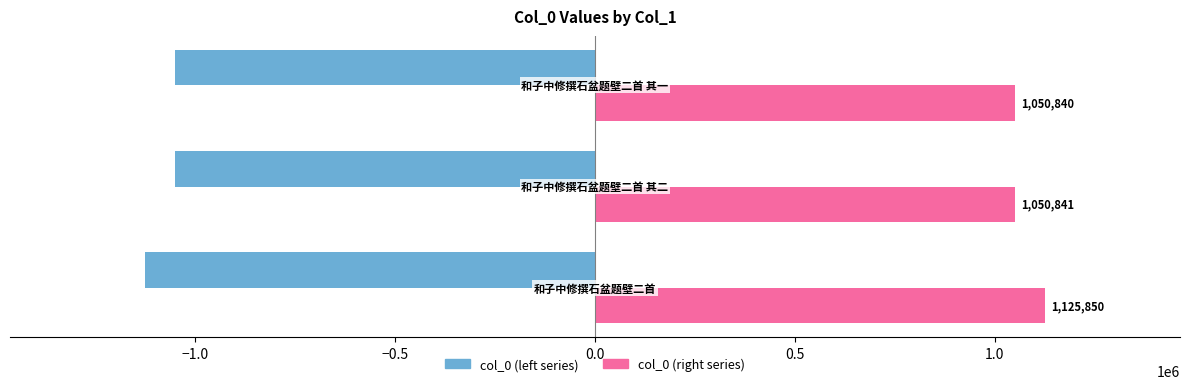

What is the smallest value displayed?

-1125850